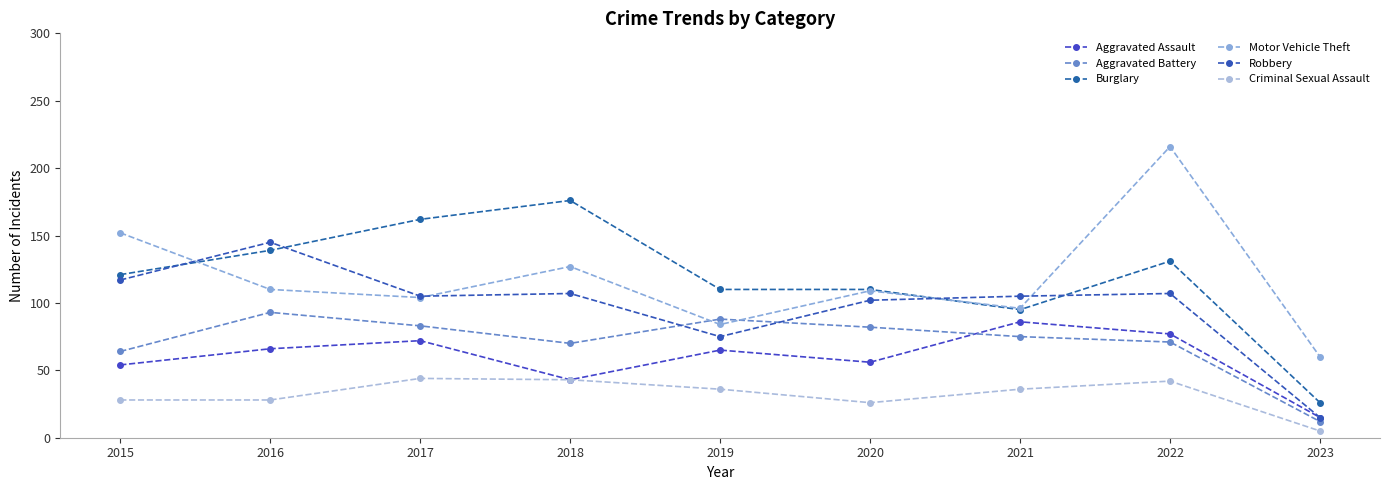

True or false: Burglary and Aggravated Assault cross at least once.

False